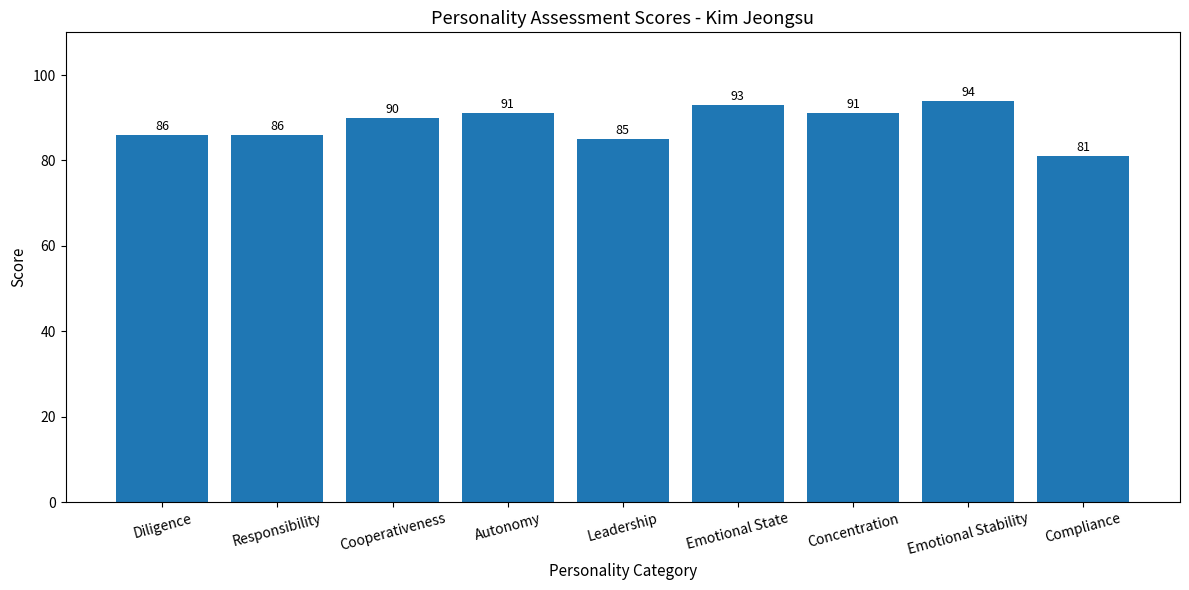

Reading left to right, what are all the values shown in this chart?

86	86	90	91	85	93	91	94	81